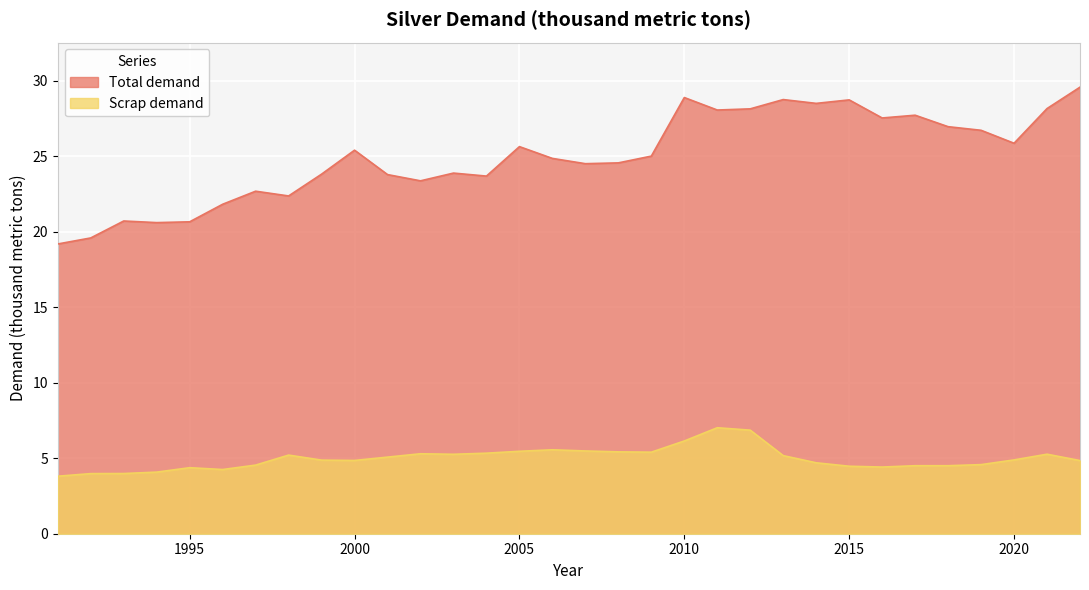

What is the difference between the Scrap demand values at 2021 and 1997?

0.7